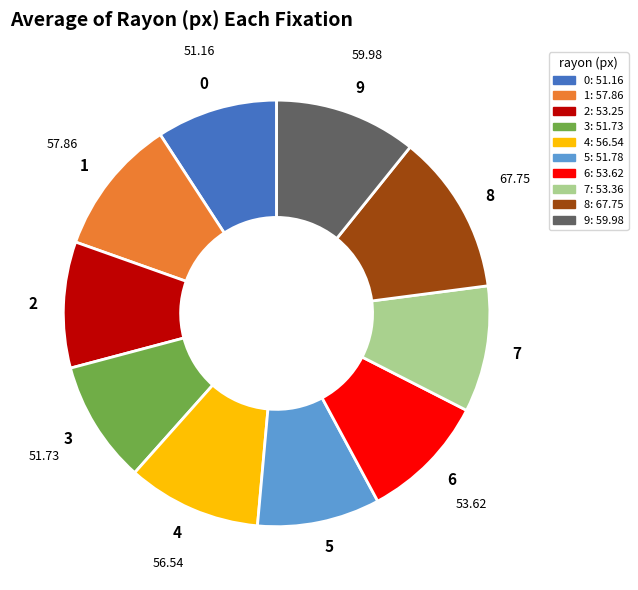

Which has a higher value, 7 or 8?

8